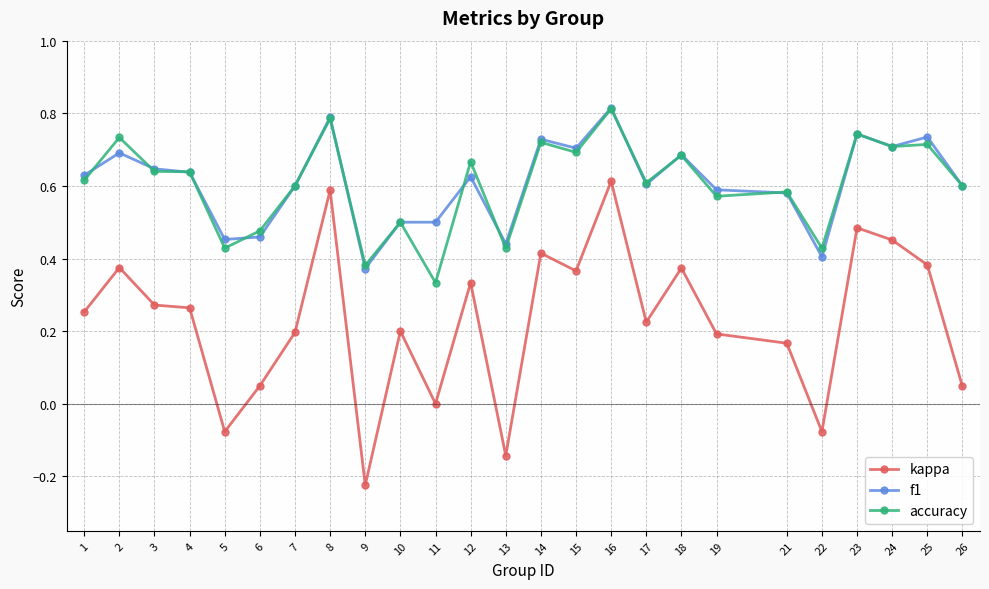

True or false: kappa and accuracy cross at least once.

False